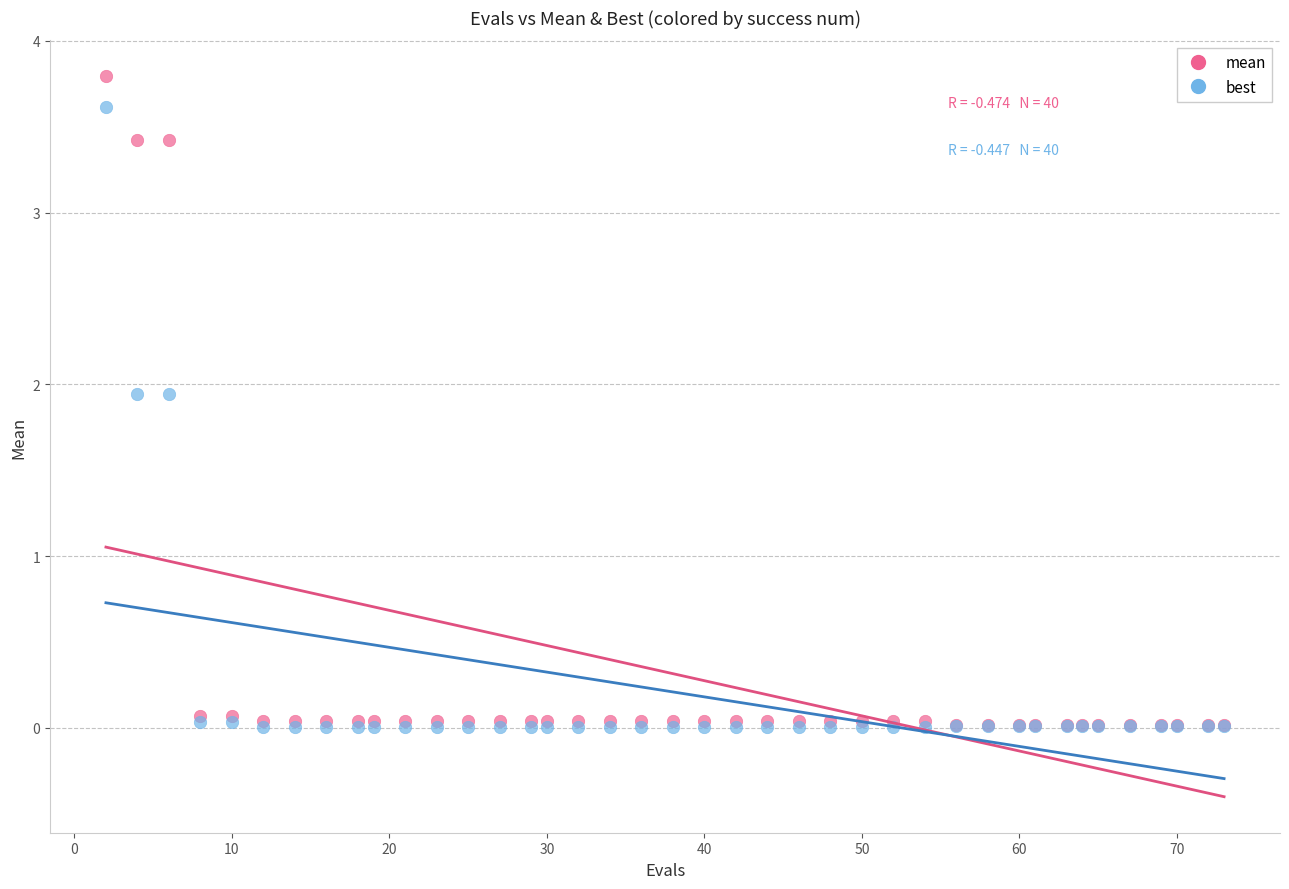

What are all the series names shown in the legend?

mean, best